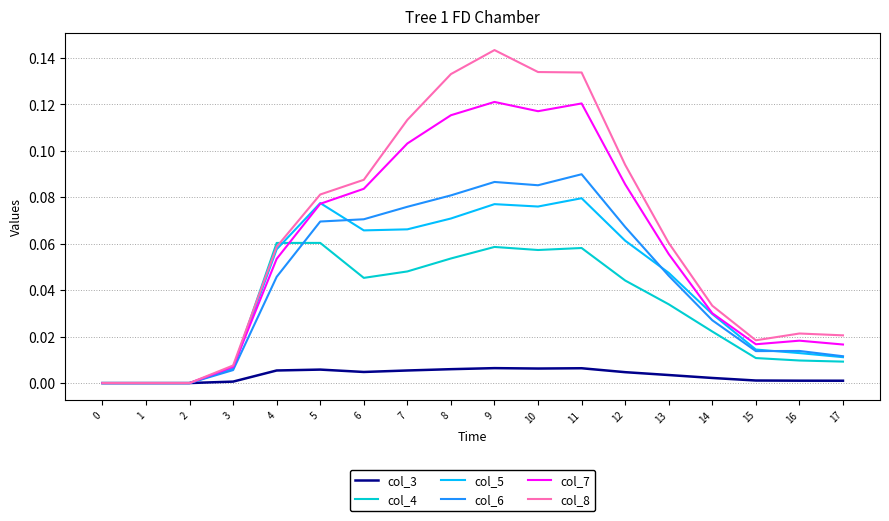

Rank the series by their maximum value, from lowest to highest.

col_3, col_4, col_5, col_6, col_7, col_8